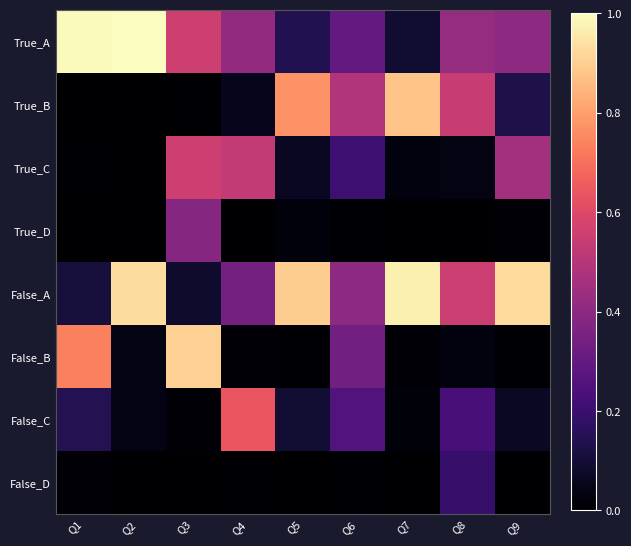

Reading right to left, extract all data points from this chart.

True_A: Q9=0.4	Q8=0.4	Q7=0.1	Q6=0.3	Q5=0.1	Q4=0.4	Q3=0.6	Q2=1.0	Q1=1.0
True_B: Q9=0.1	Q8=0.5	Q7=0.9	Q6=0.5	Q5=0.8	Q4=0.1	Q3=0.0	Q2=0.0	Q1=0.0
True_C: Q9=0.5	Q8=0.0	Q7=0.0	Q6=0.2	Q5=0.1	Q4=0.5	Q3=0.6	Q2=0.0	Q1=0.0
True_D: Q9=0.0	Q8=0.0	Q7=0.0	Q6=0.0	Q5=0.0	Q4=0.0	Q3=0.4	Q2=0.0	Q1=0.0
False_A: Q9=0.9	Q8=0.6	Q7=1.0	Q6=0.4	Q5=0.9	Q4=0.3	Q3=0.1	Q2=0.9	Q1=0.1
False_B: Q9=0.0	Q8=0.0	Q7=0.0	Q6=0.3	Q5=0.0	Q4=0.0	Q3=0.9	Q2=0.0	Q1=0.7
False_C: Q9=0.1	Q8=0.2	Q7=0.0	Q6=0.3	Q5=0.1	Q4=0.6	Q3=0.0	Q2=0.0	Q1=0.1
False_D: Q9=0.0	Q8=0.2	Q7=0.0	Q6=0.0	Q5=0.0	Q4=0.0	Q3=0.0	Q2=0.0	Q1=0.0